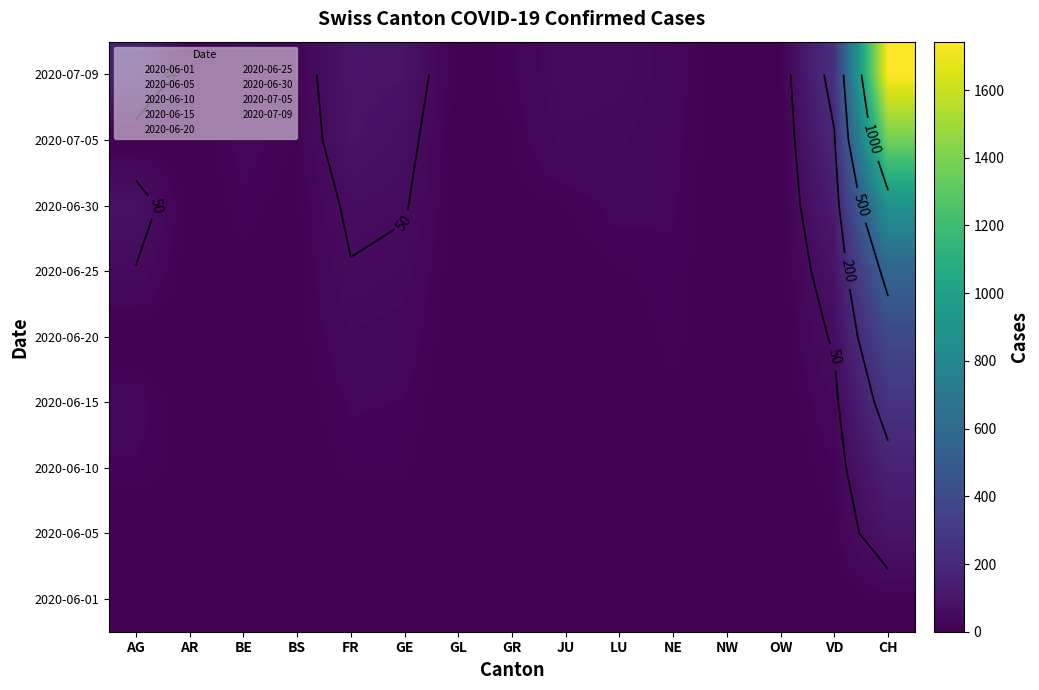

Which series has the largest total across all categories?

2020-07-09